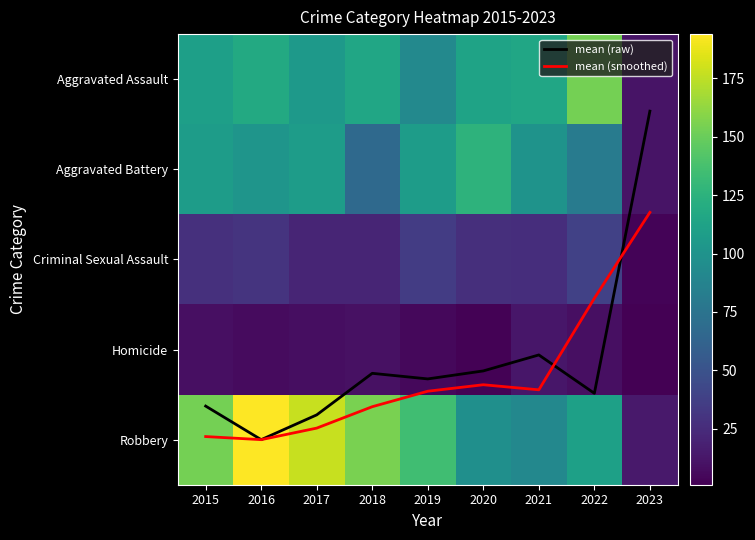

What value does the Aggravated Battery series have at 2019?

108.0